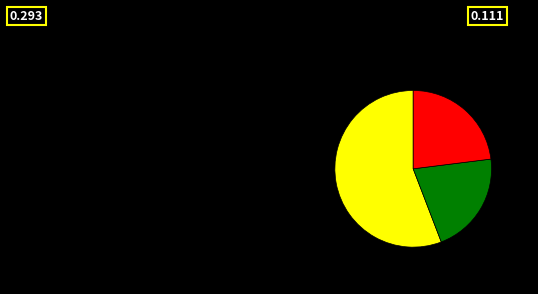

How many slices are in this pie chart?

3